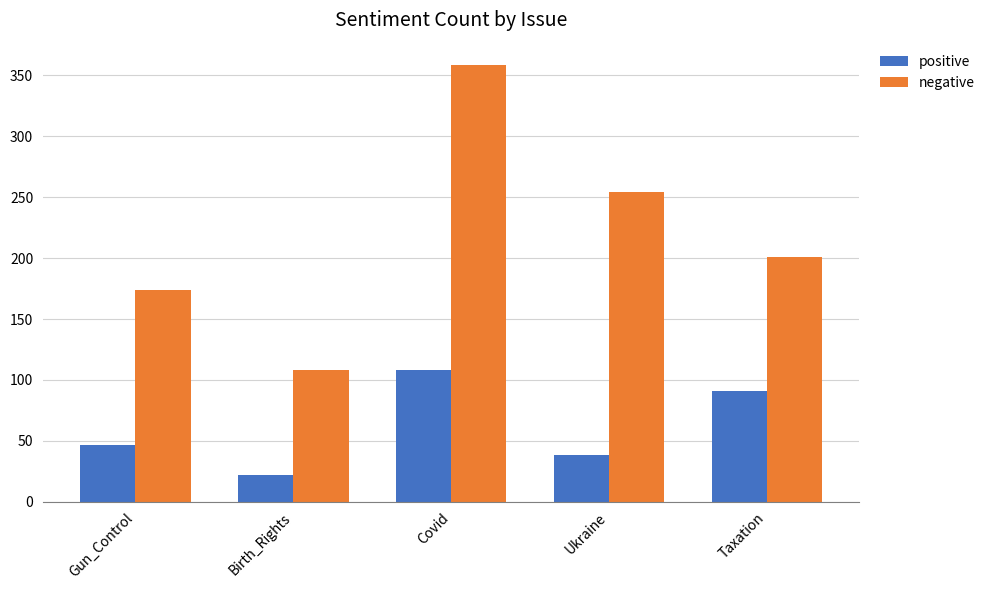

Which label corresponds to the largest value in the chart?

Covid